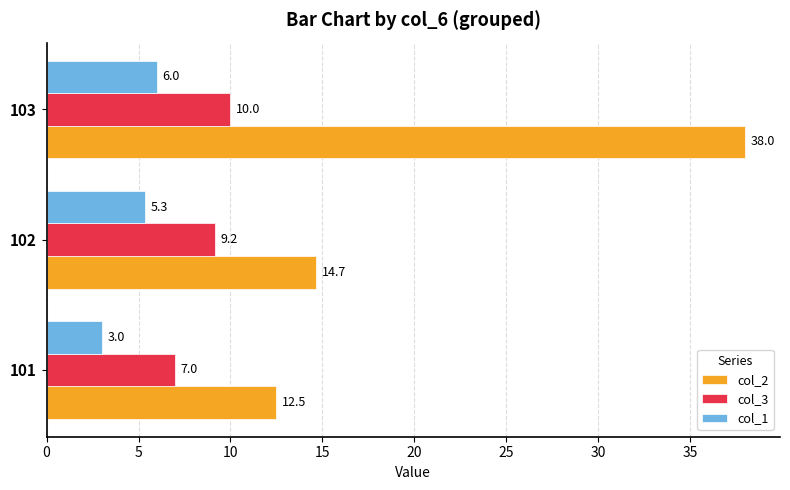

What are all the series names shown in the legend?

col_2, col_3, col_1